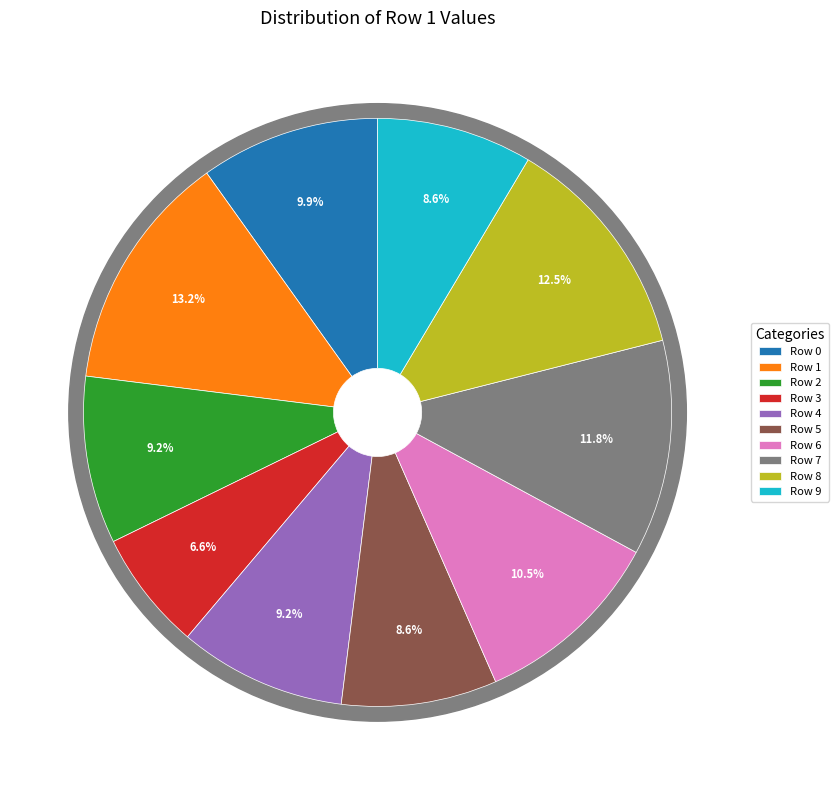

To the nearest percent, what portion does 8 represent?

12%